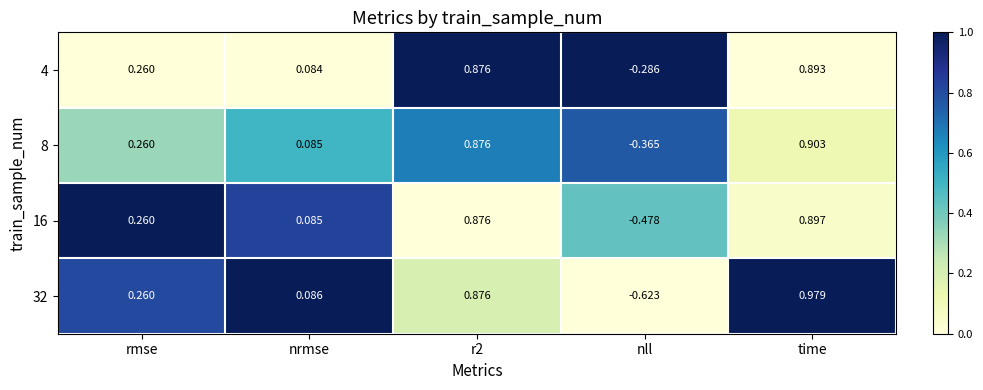

At which label does 8 reach its minimum?

nll